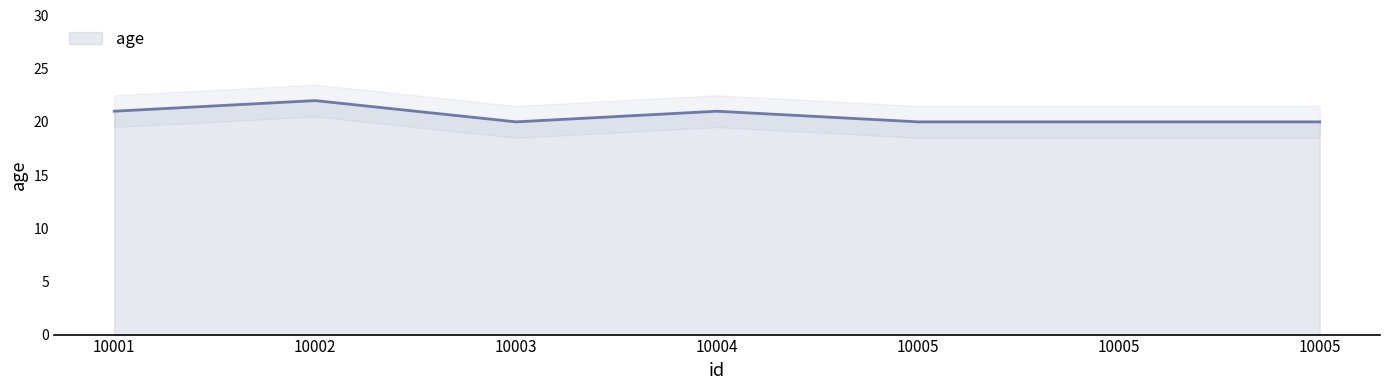

The chart shows a value of 8 at 10005. True or false?

False